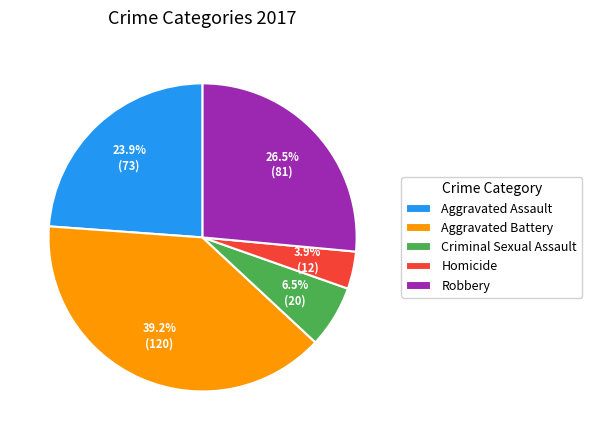

Does any single category account for the majority?

No